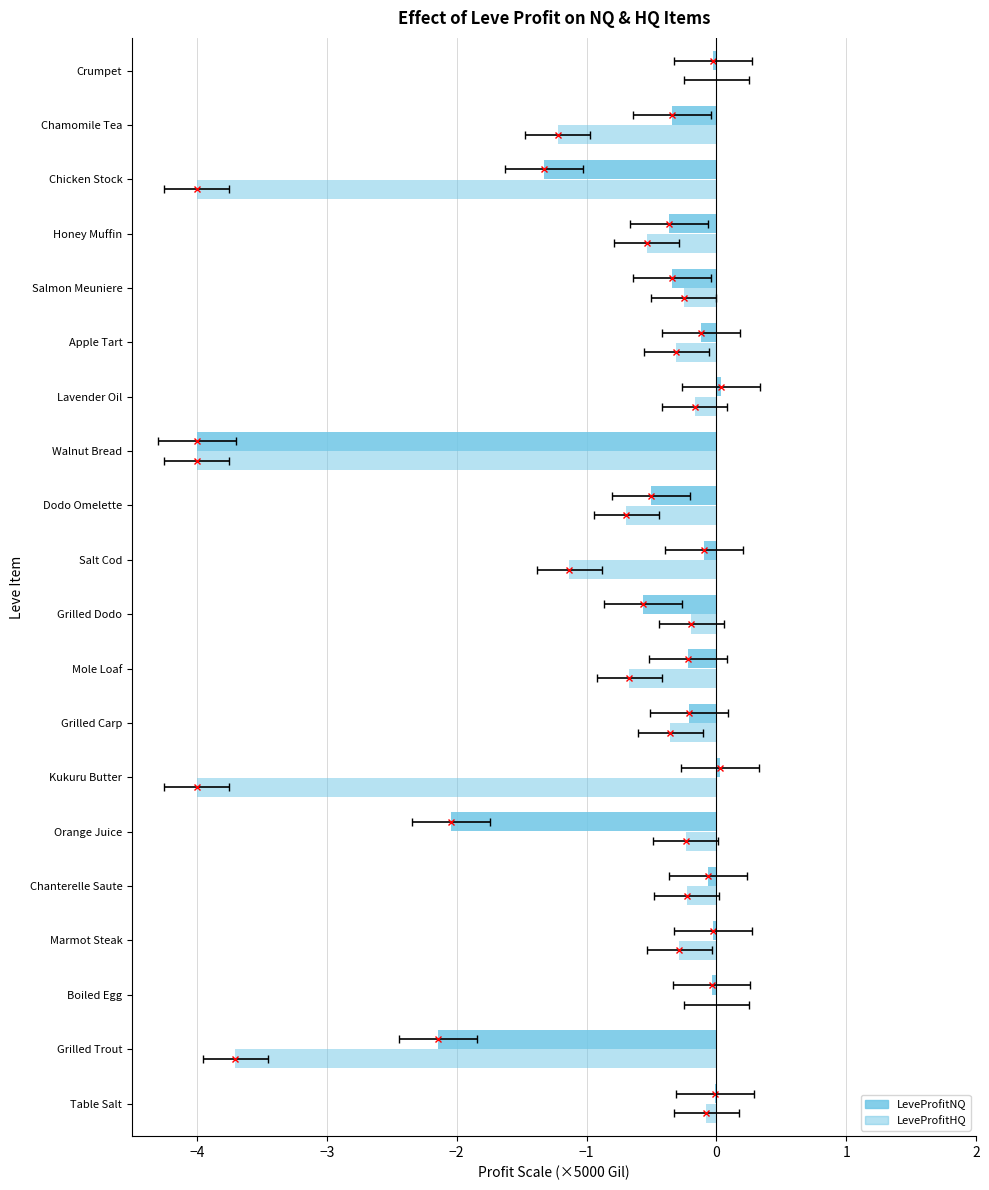

How many groups of bars are there?

20